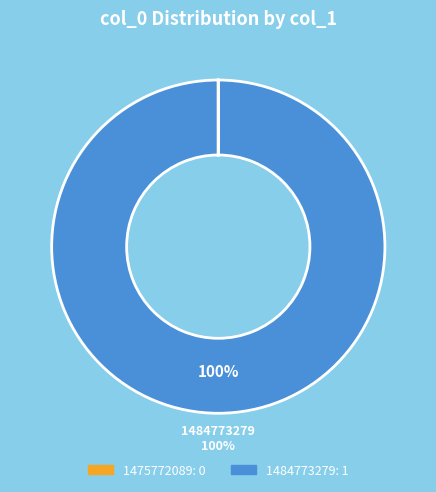

Is there a majority slice in this chart?

Yes